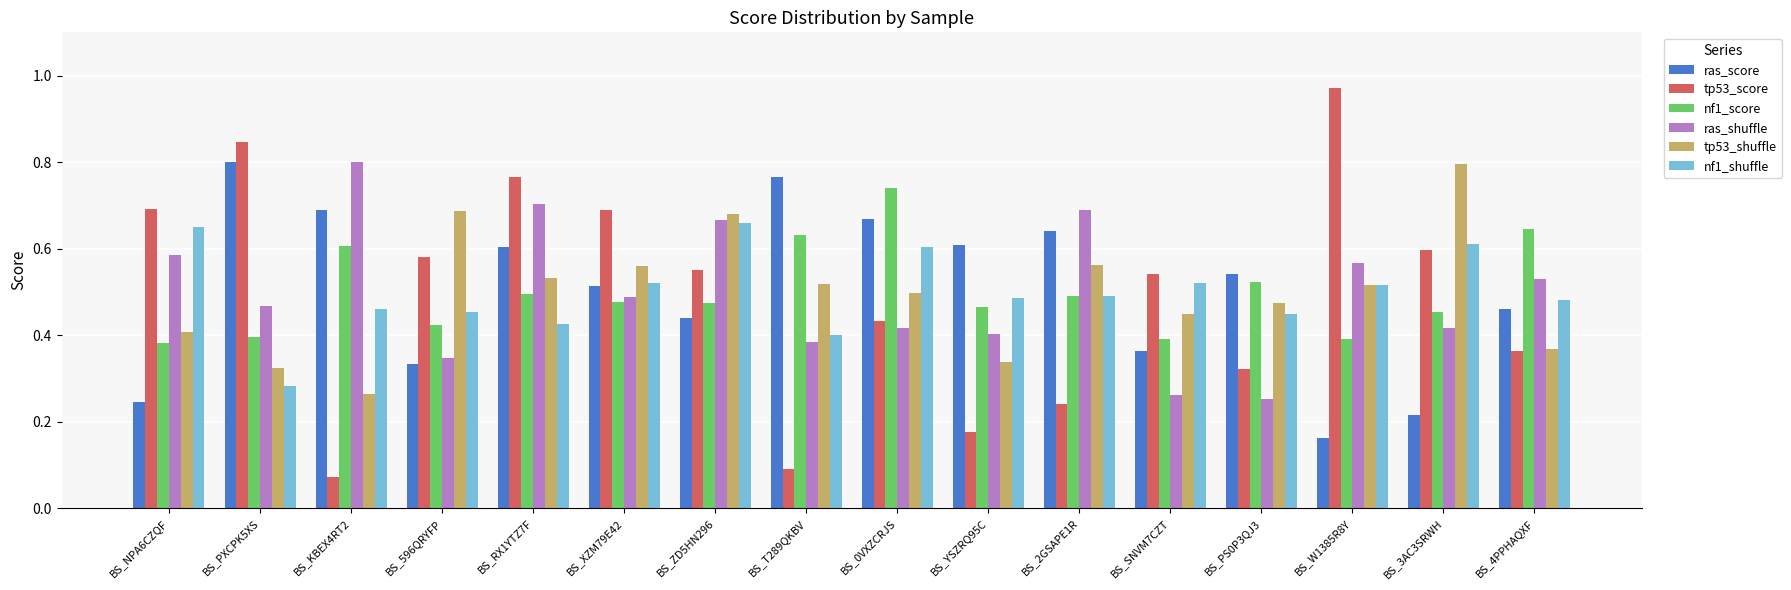

What is the sum of all tp53_shuffle values?

8.0